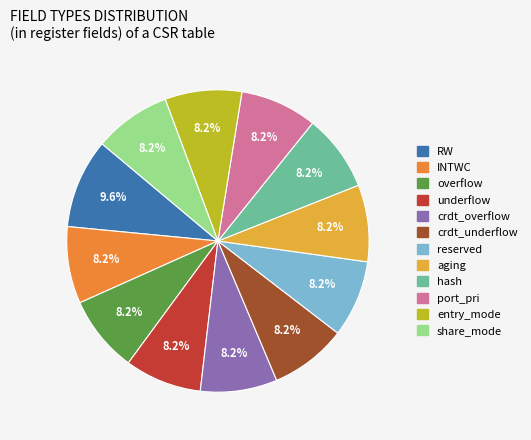

To the nearest percent, what portion does underflow represent?

8%